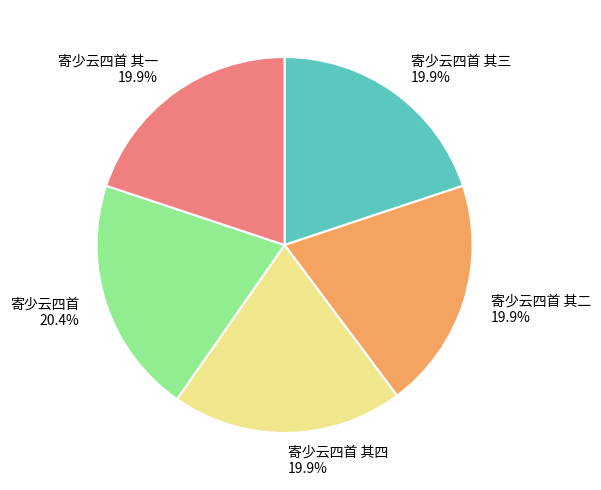

Does any single category account for the majority?

No